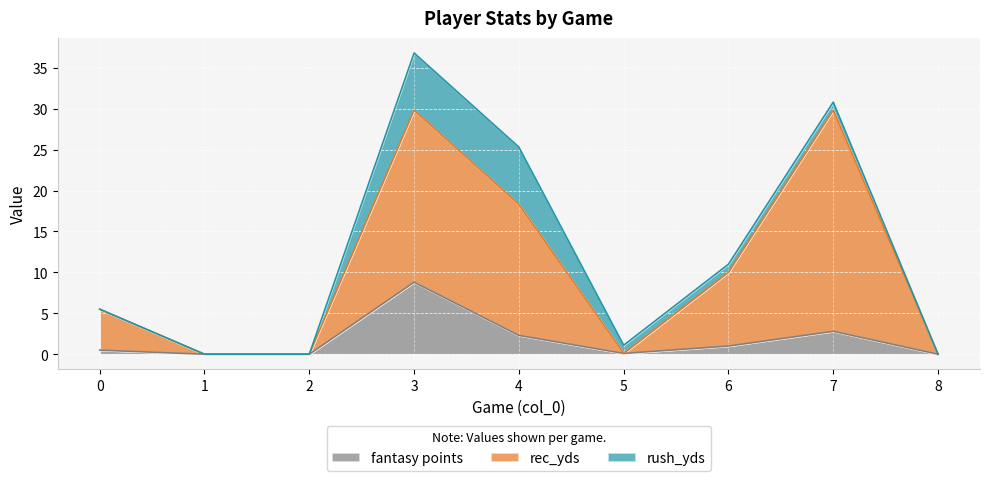

At which category is the sum across all series the highest?

3